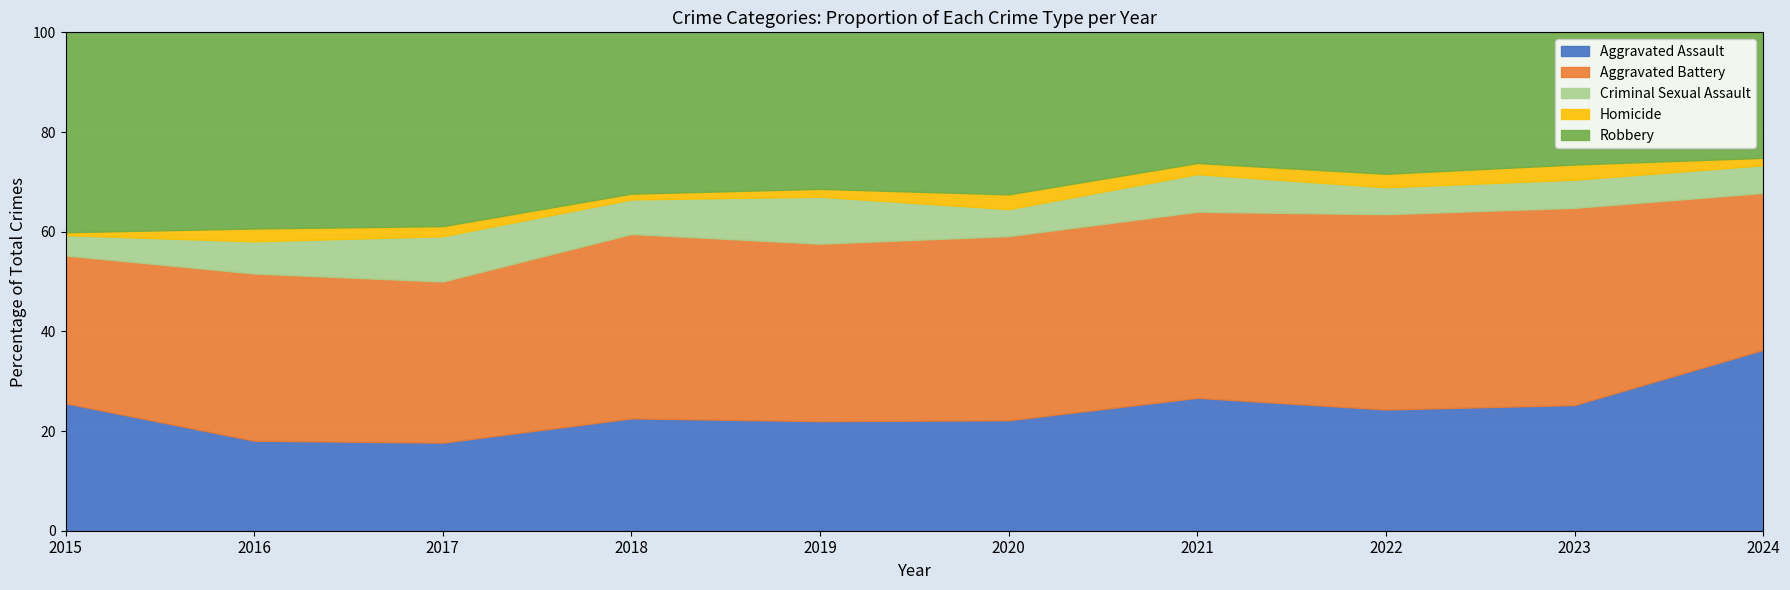

Rank the series at 2020 from lowest to highest value.

Homicide, Criminal Sexual Assault, Aggravated Assault, Robbery, Aggravated Battery